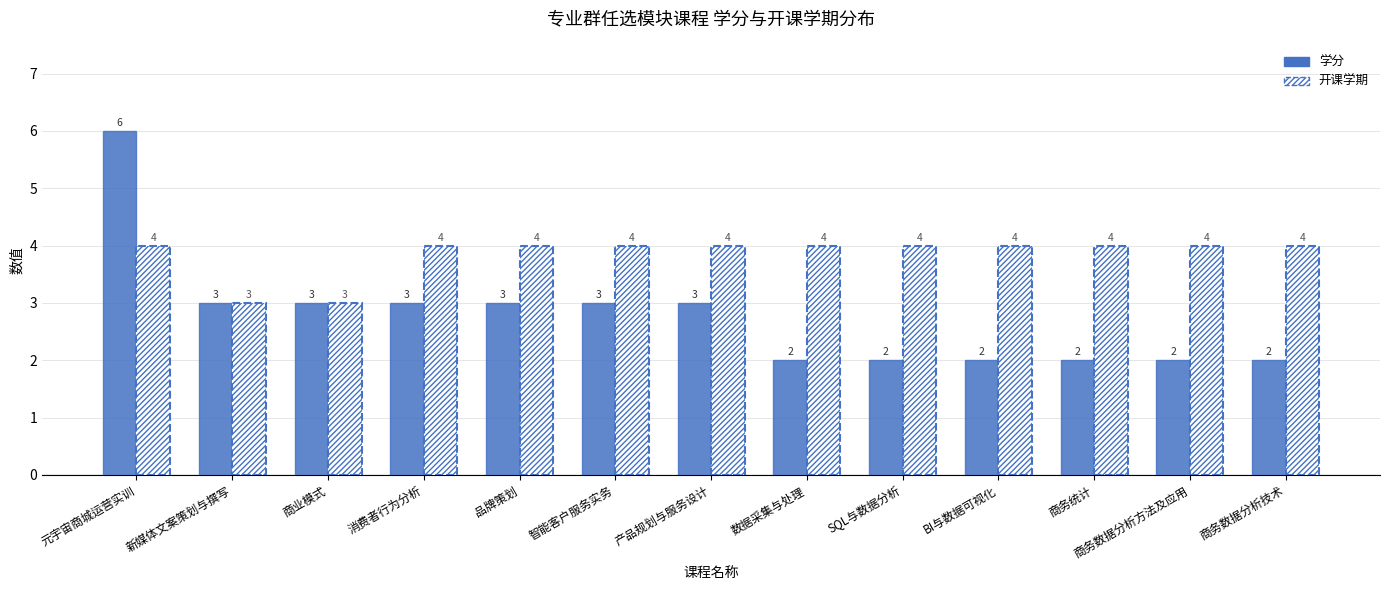

Reading left to right, list all the values displayed in this chart.

学分: 6	3	3	3	3	3	3	2	2	2	2	2	2
开课学期: 4	3	3	4	4	4	4	4	4	4	4	4	4